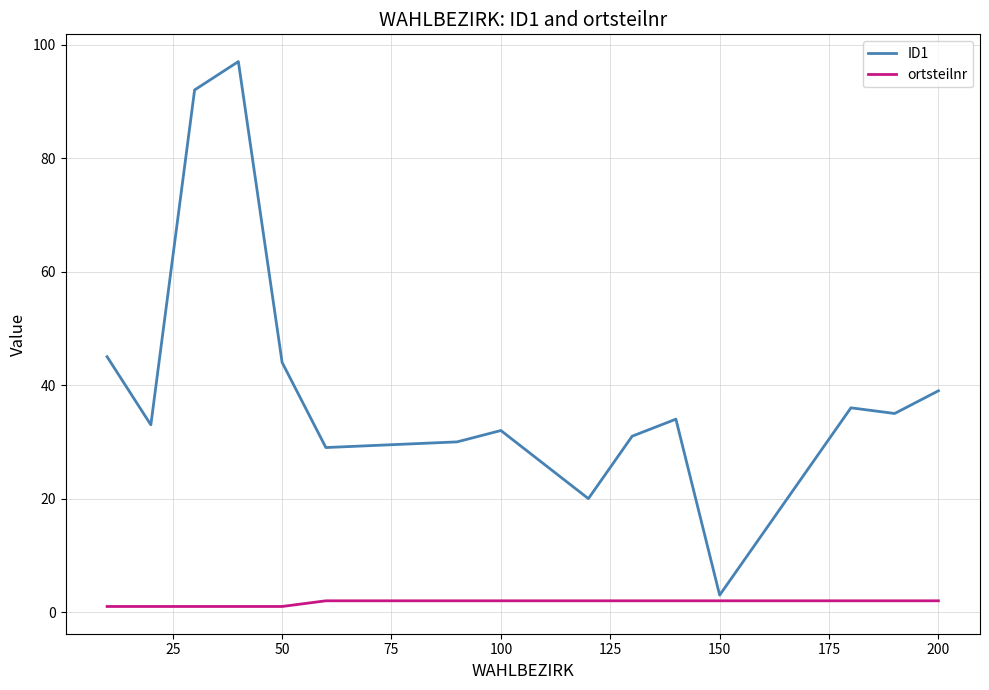

How many series are shown in this chart?

2